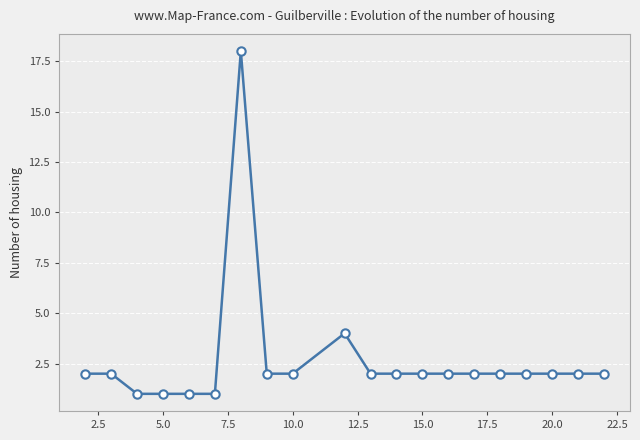

Reading left to right, extract all data points from this chart.

2	2	1	1	1	1	18	2	2	4	2	2	2	2	2	2	2	2	2	2